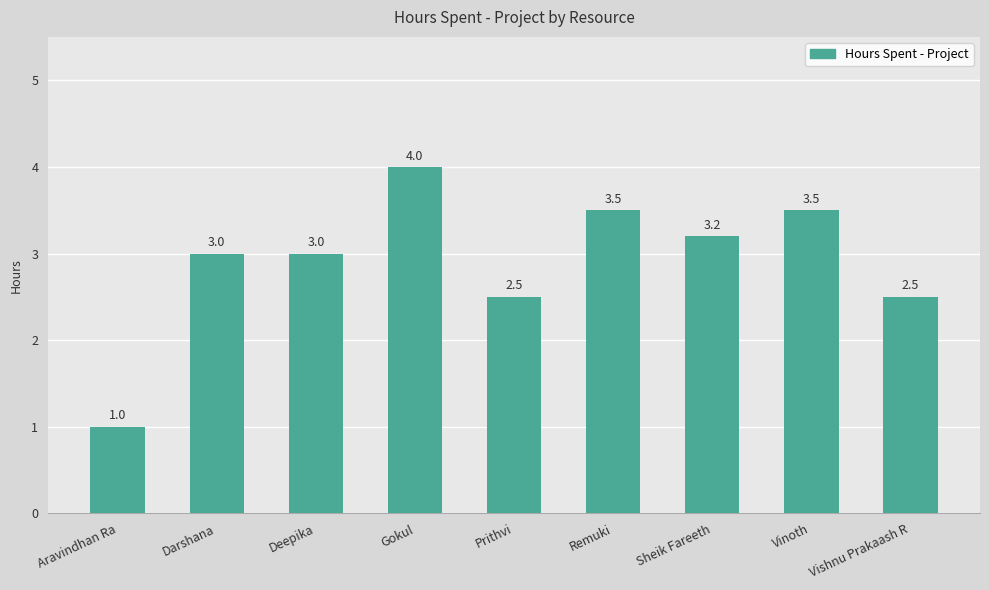

Approximately how many times larger is the value at Vishnu Prakaash R compared to Prithvi?

1.0